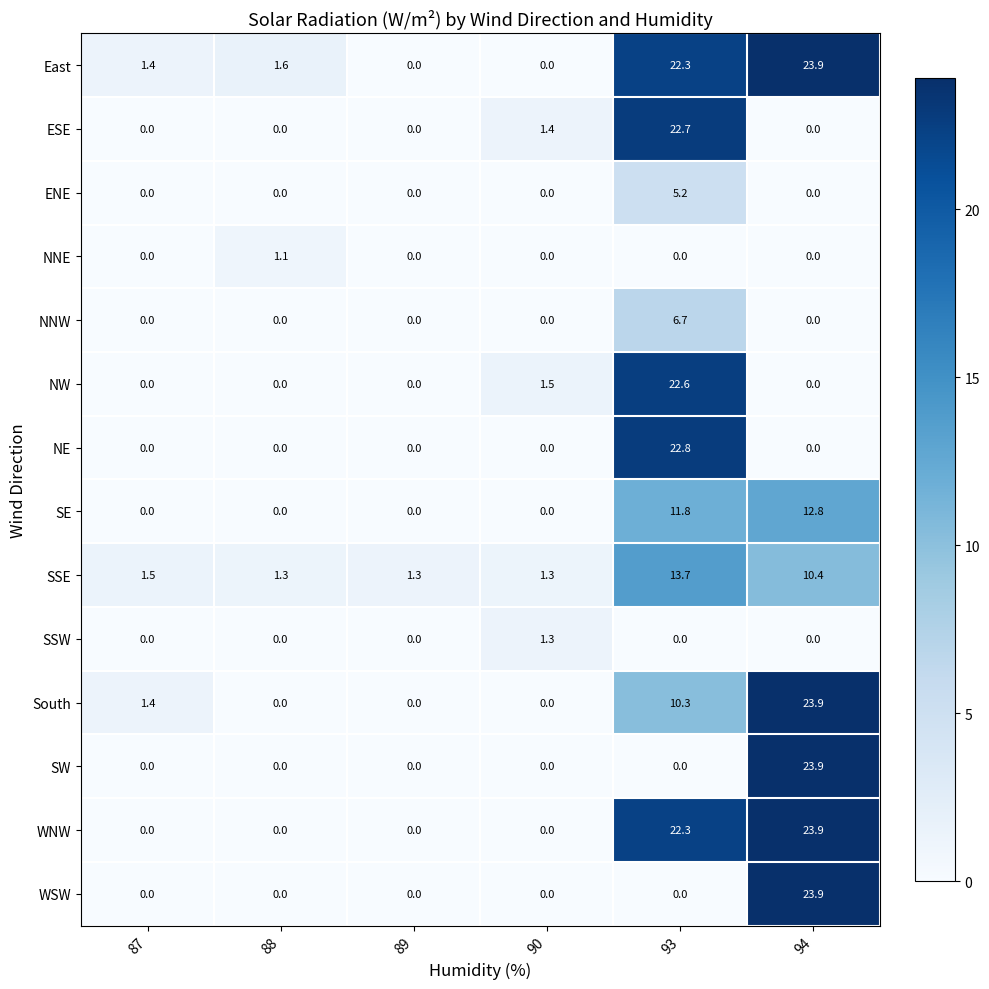

What is the difference between the maximum and minimum values in the SSW series?

1.3